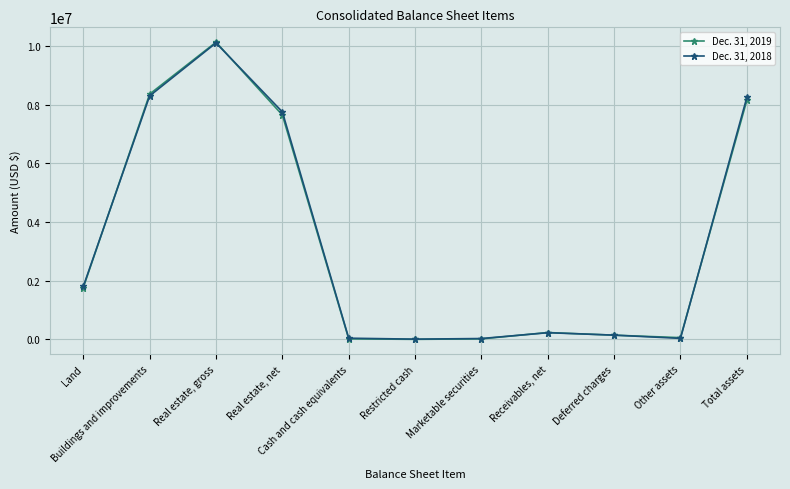

Count the number of categories in the chart.

11